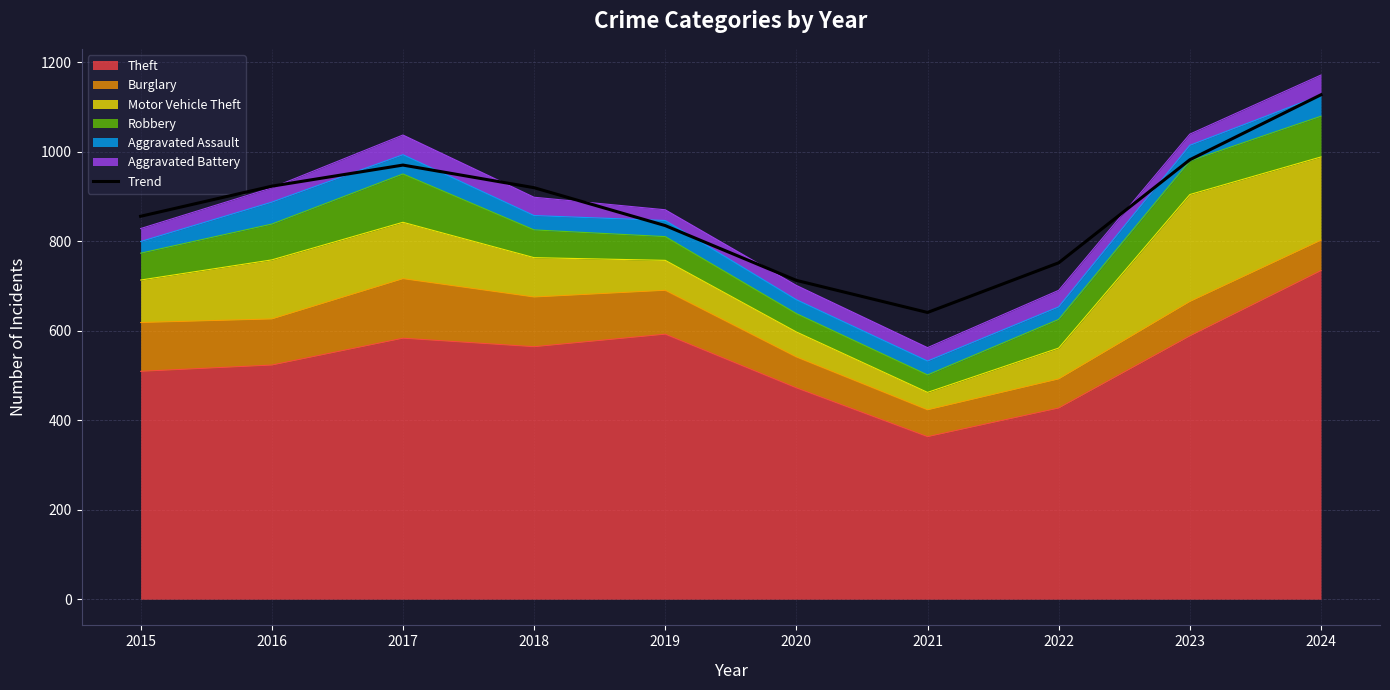

What is the difference between the maximum and minimum values?

486.4